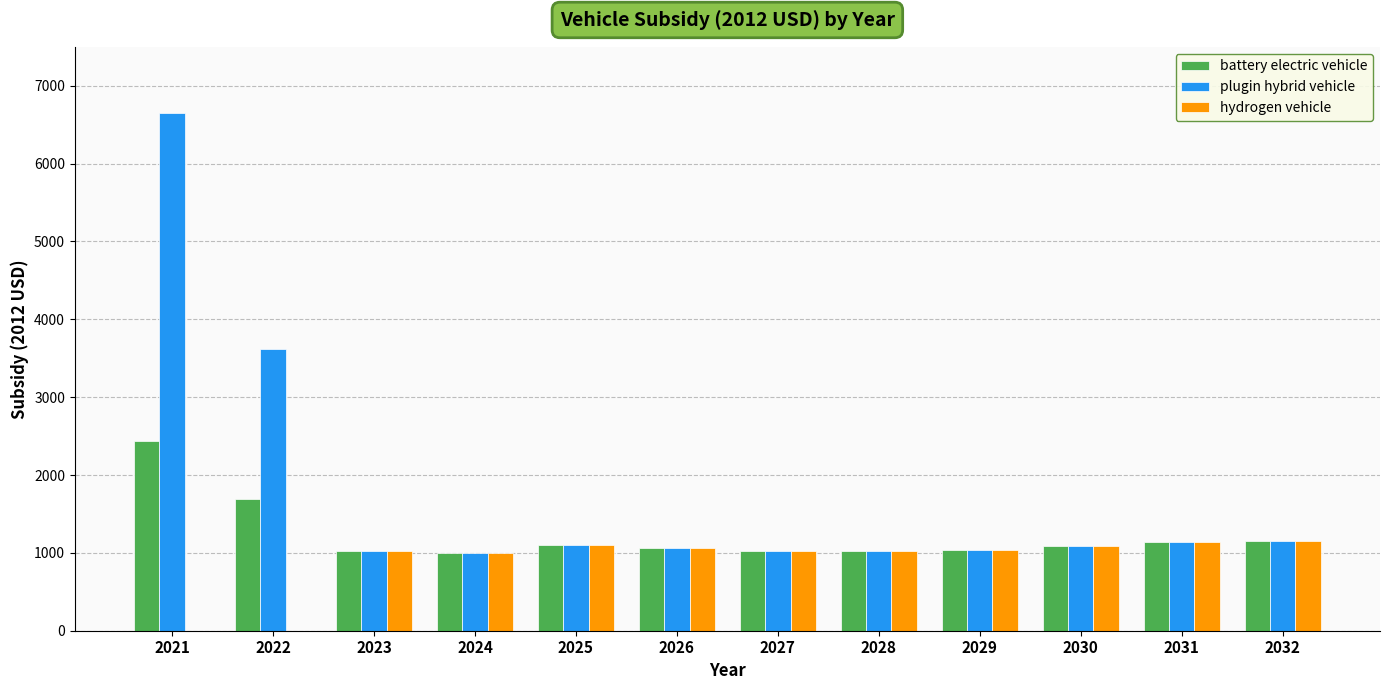

Are the bars horizontal?

No